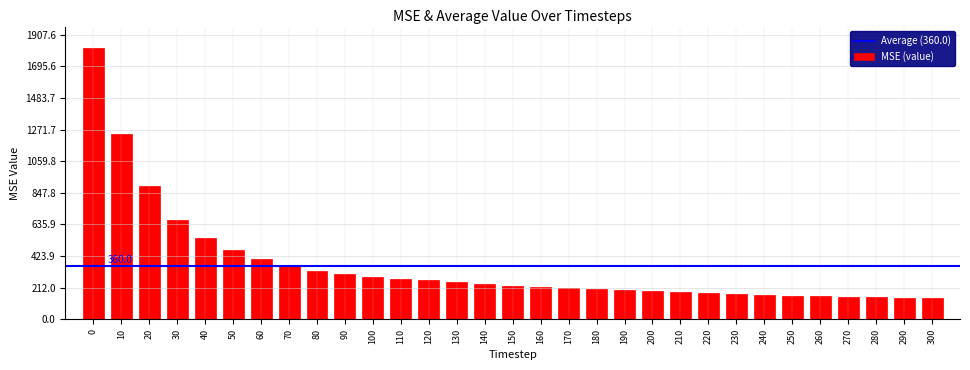

What is the change in value from 20 to 70?

-535.3